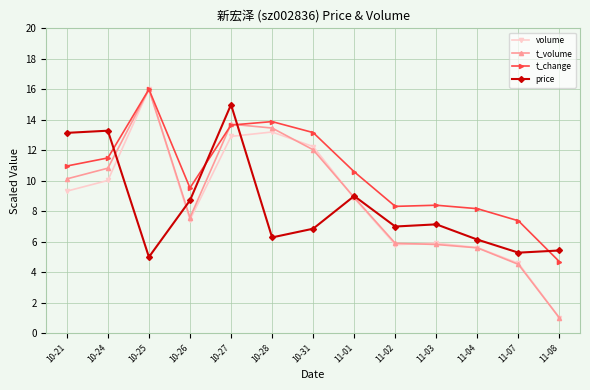

What is the difference between the second highest and minimum values in the t_volume series?

12.7